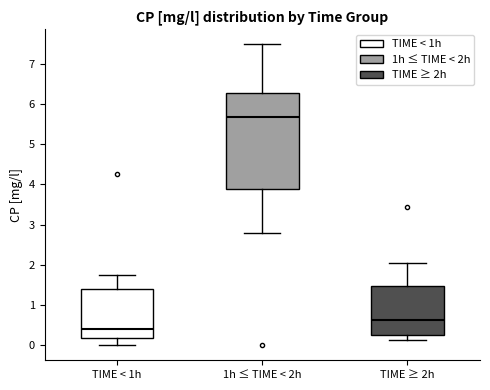

Reading left to right, read every box against the y-axis: the position of its median line, the range the box covers, and the ends of its whiskers. The values are not printed on the chart, so give them approximately, as read against the axis.

TIME < 1h: median 0.4, box 0.2 to 1.4, whiskers 0.0 to 1.8
1h ≤ TIME < 2h: median 5.7, box 3.9 to 6.3, whiskers 2.8 to 7.5
TIME ≥ 2h: median 0.6, box 0.3 to 1.5, whiskers 0.1 to 2.0